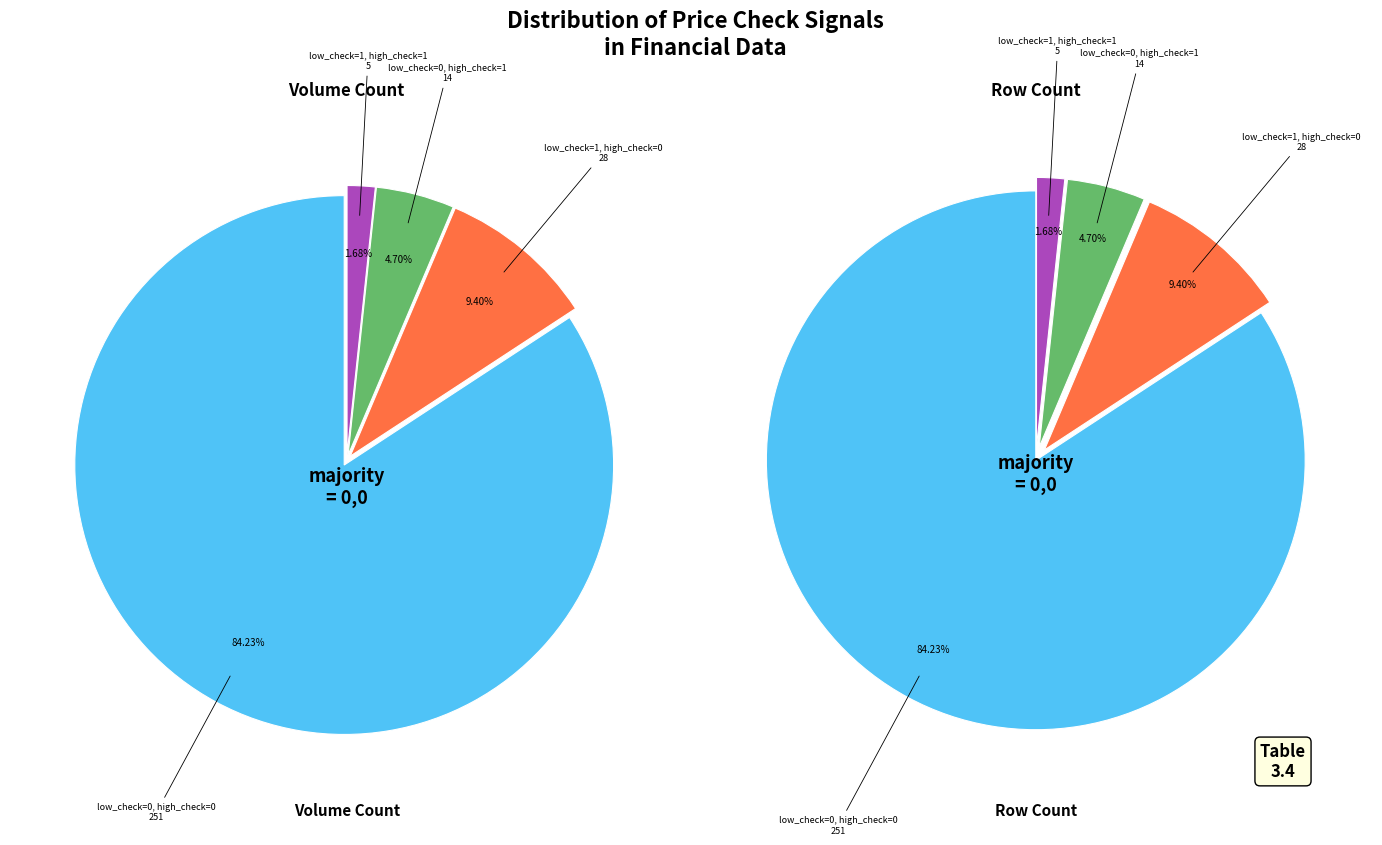

What is the majority slice?

low_check=0, high_check=0